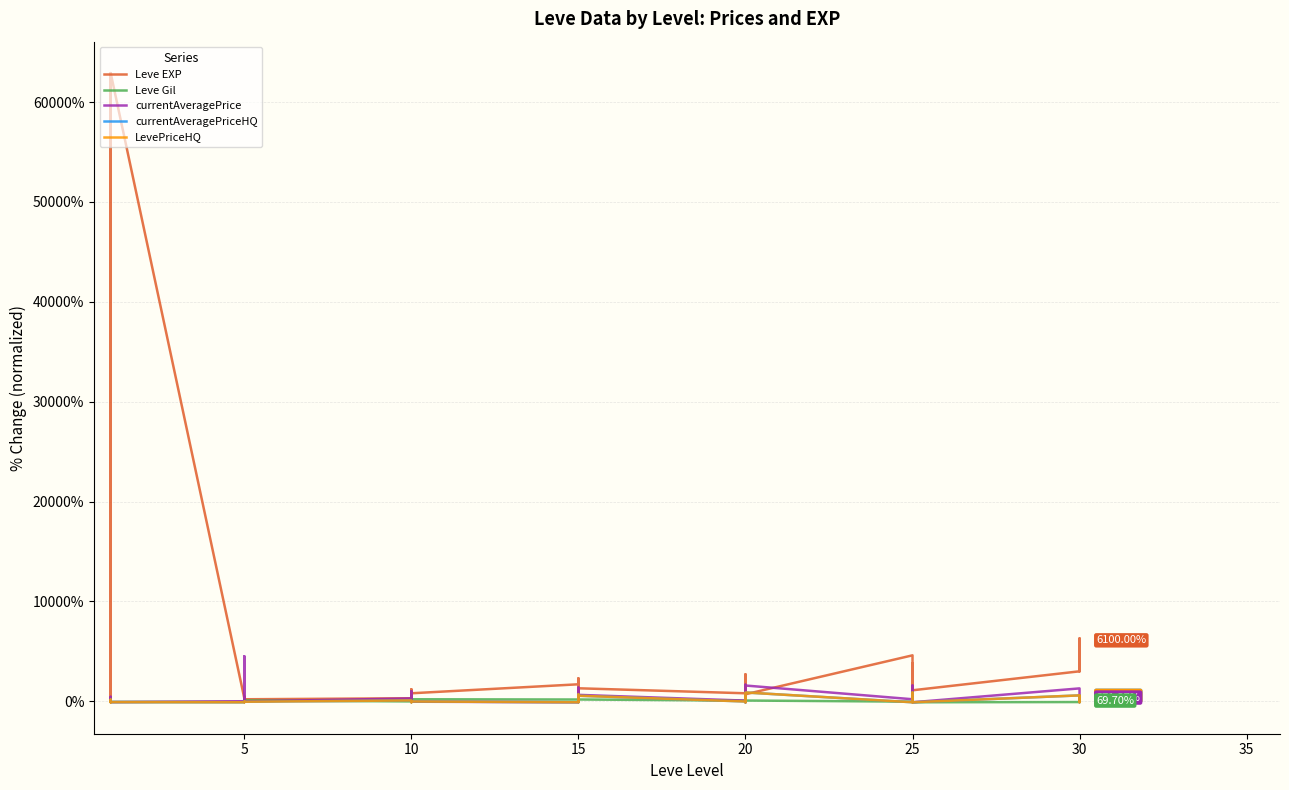

How many positive values does the Leve Gil series have?

24